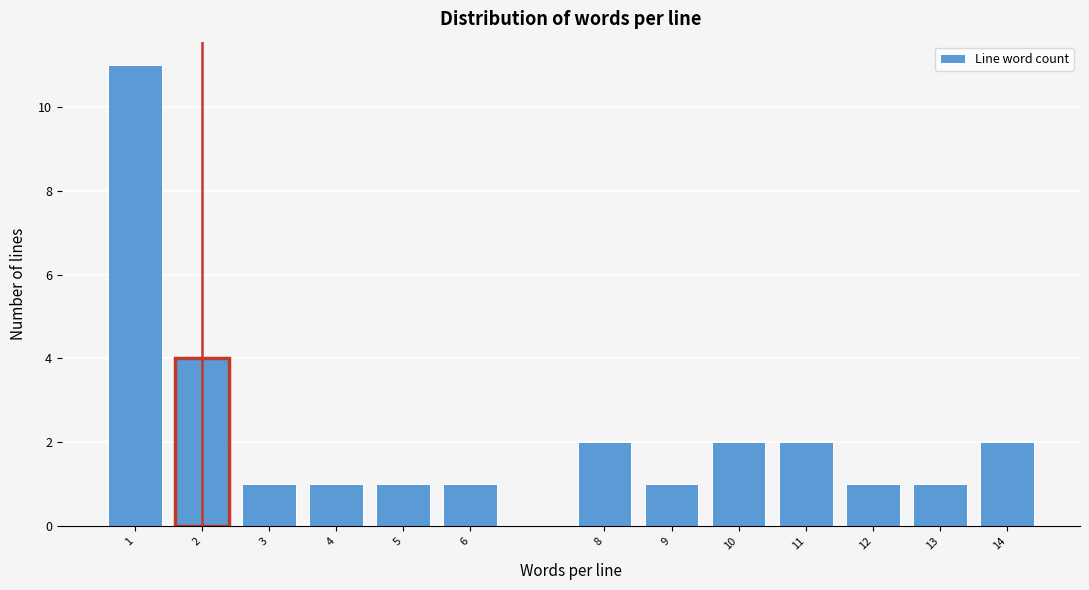

Reading left to right, extract all data points from this chart.

11	4	1	1	1	1	2	1	2	2	1	1	2